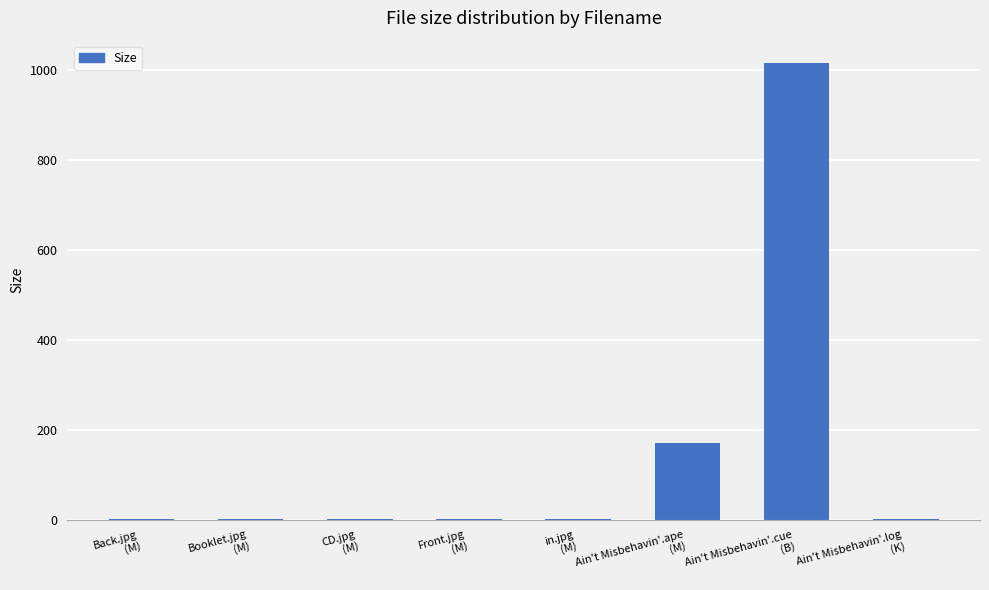

What is the sum of all values?

1194.6